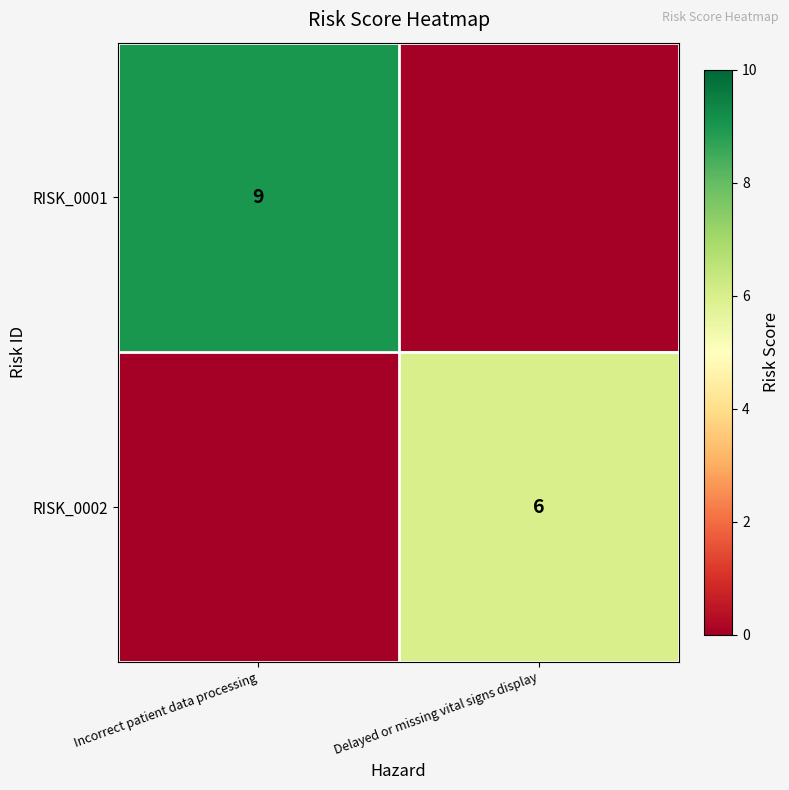

Is it true that RISK_0002 equals 8 at Delayed or missing vital signs display?

False